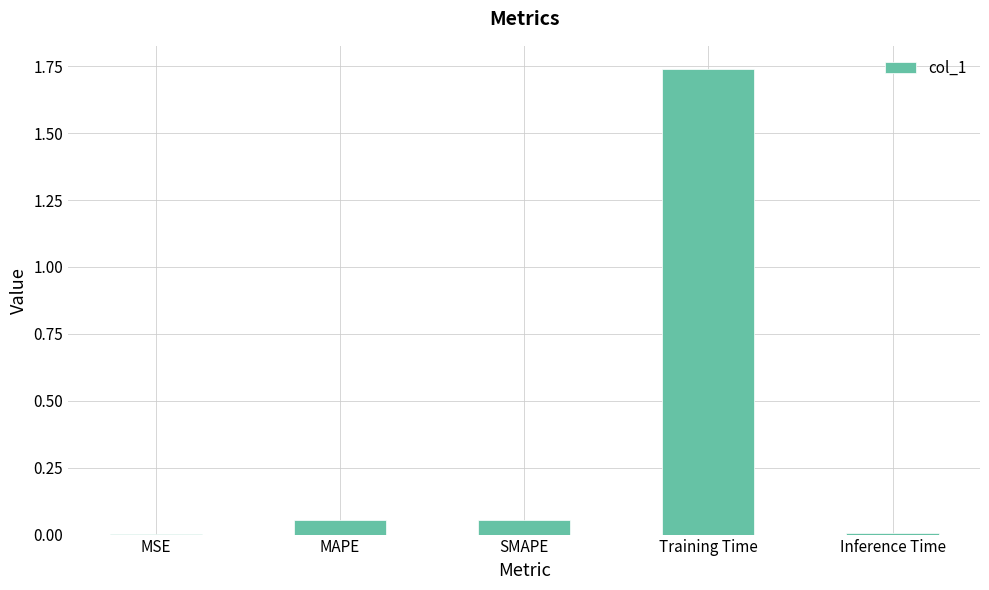

Is it true that the value at MSE is 0.0?

True